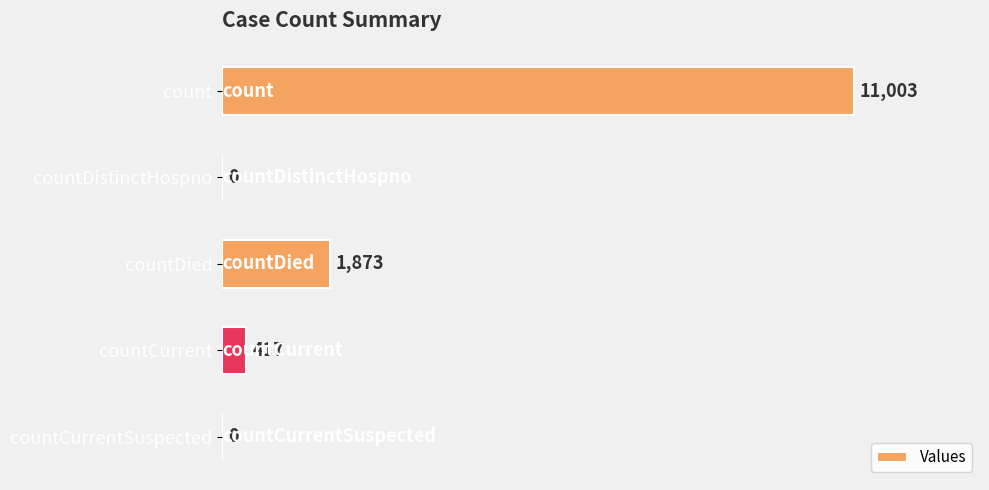

Which label corresponds to the largest value in the chart?

count